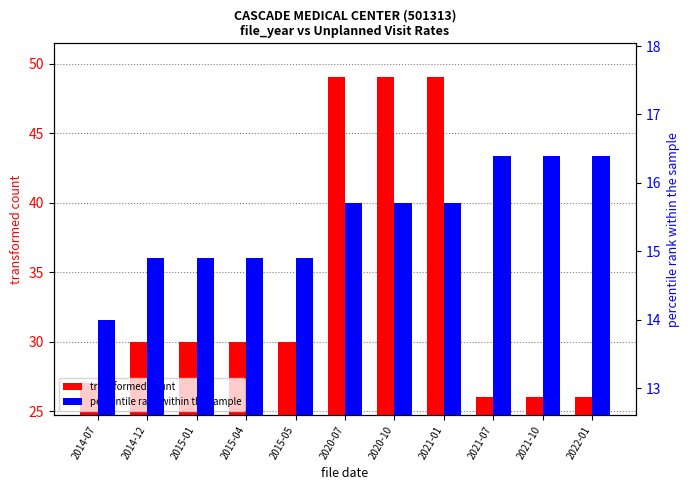

Between 2014-07 and 2021-10, which is larger?

2014-07